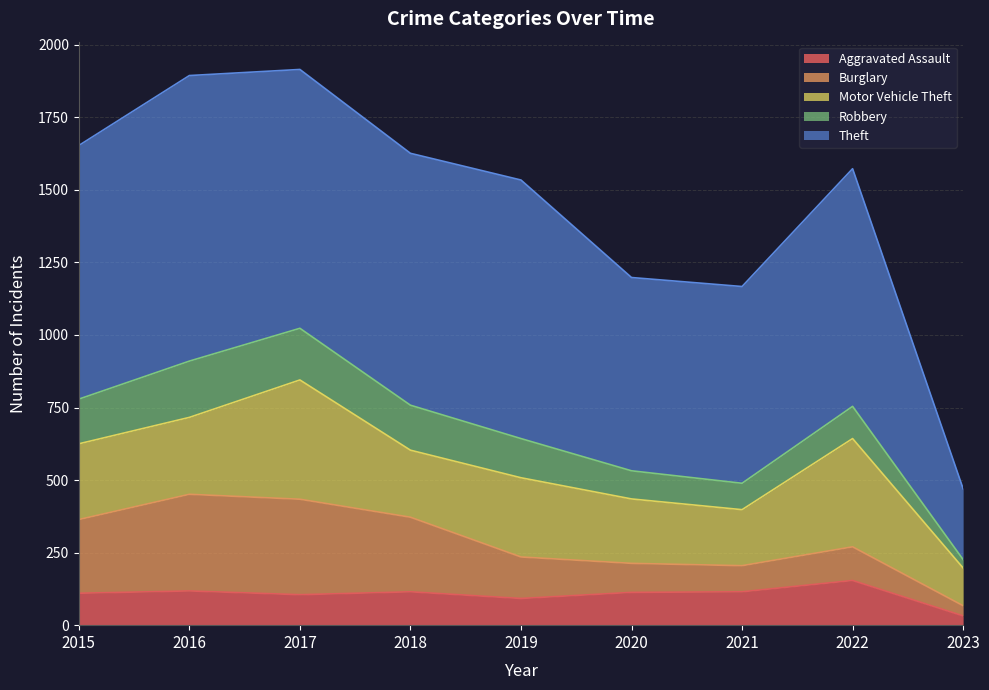

In Theft, how many points are higher than both neighbors (excluding endpoints)?

3